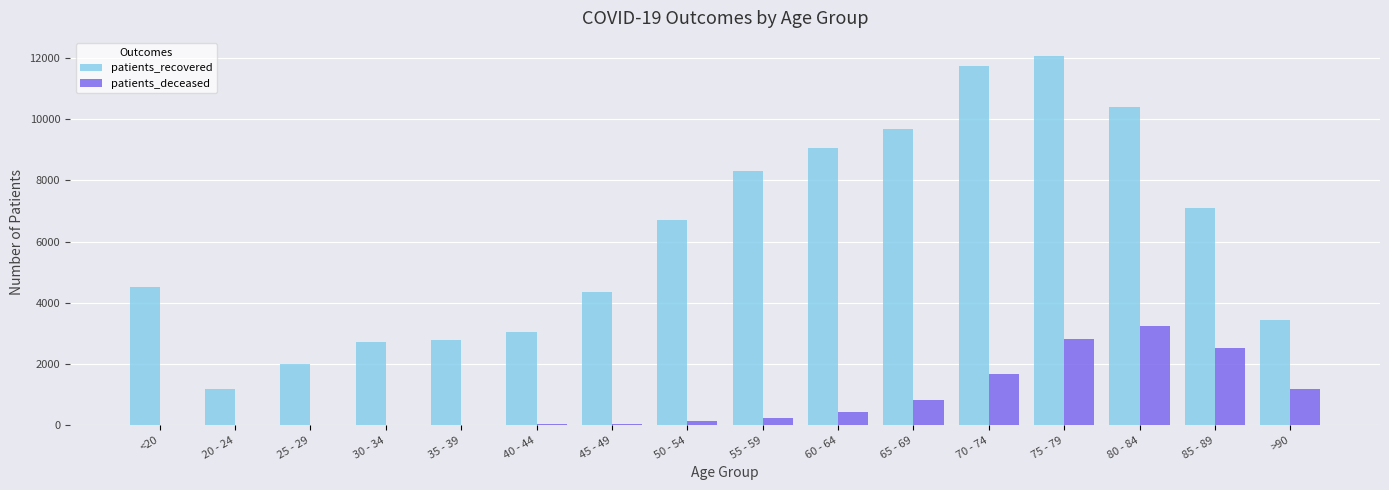

What is the total value across all series at 50 - 54?

6835